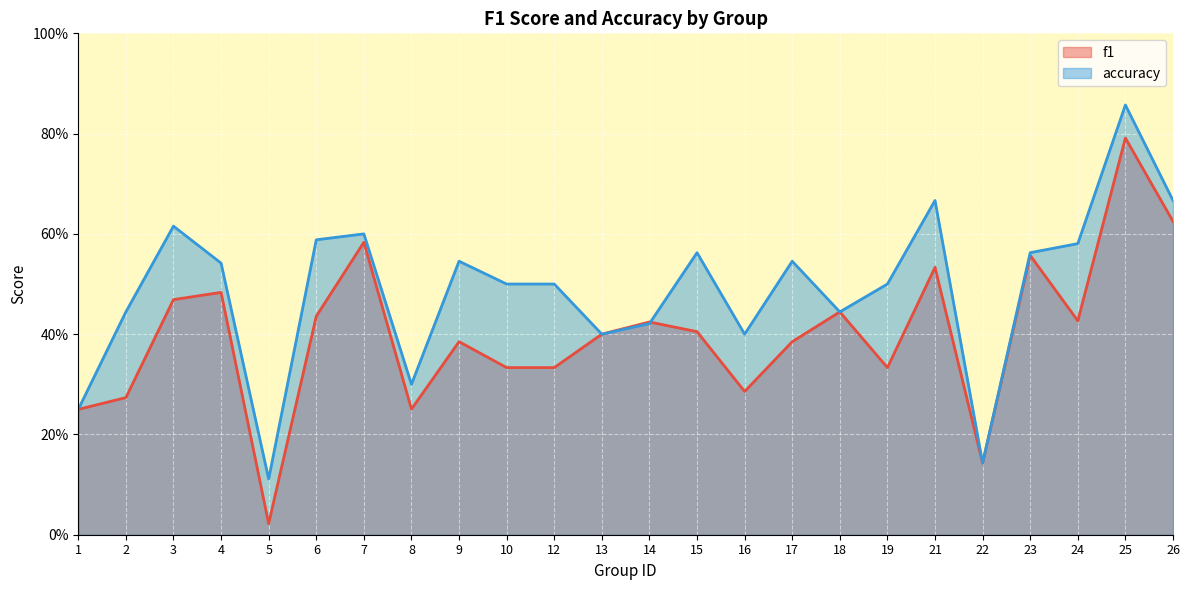

True or false: f1 has a value of 0.4 at 8.

False